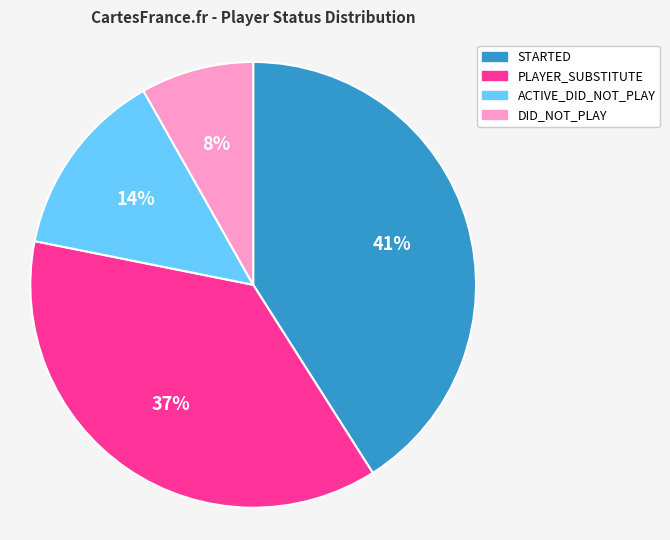

Rank the categories by value from lowest to highest.

DID_NOT_PLAY, ACTIVE_DID_NOT_PLAY, PLAYER_SUBSTITUTE, STARTED